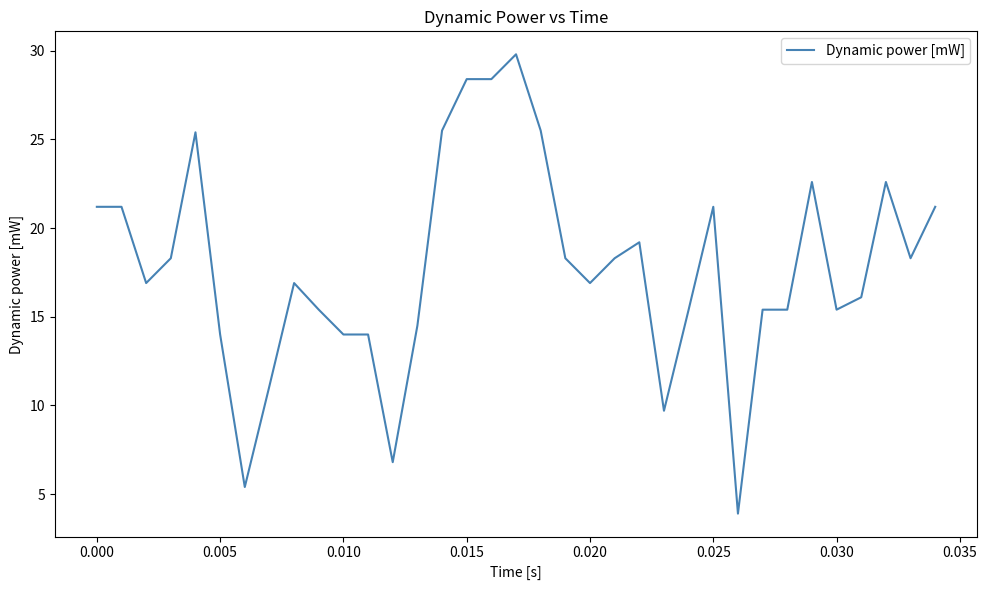

What is the minimum value shown in the chart?

3.9